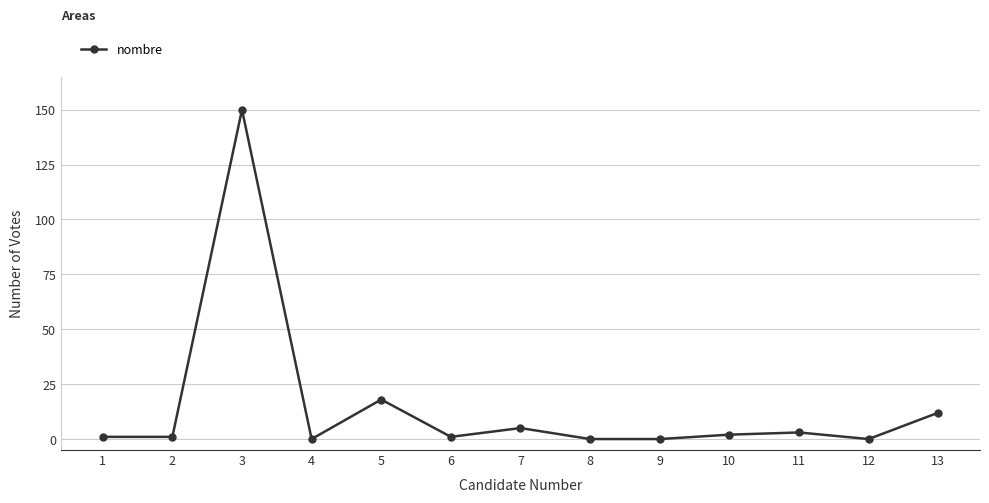

What is the difference between the second highest and minimum values?

18